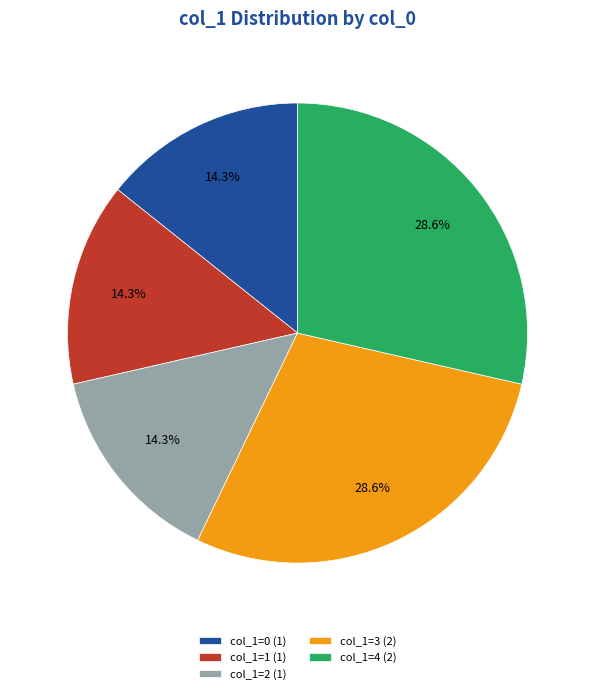

To the nearest percent, what is the average slice percentage?

20%